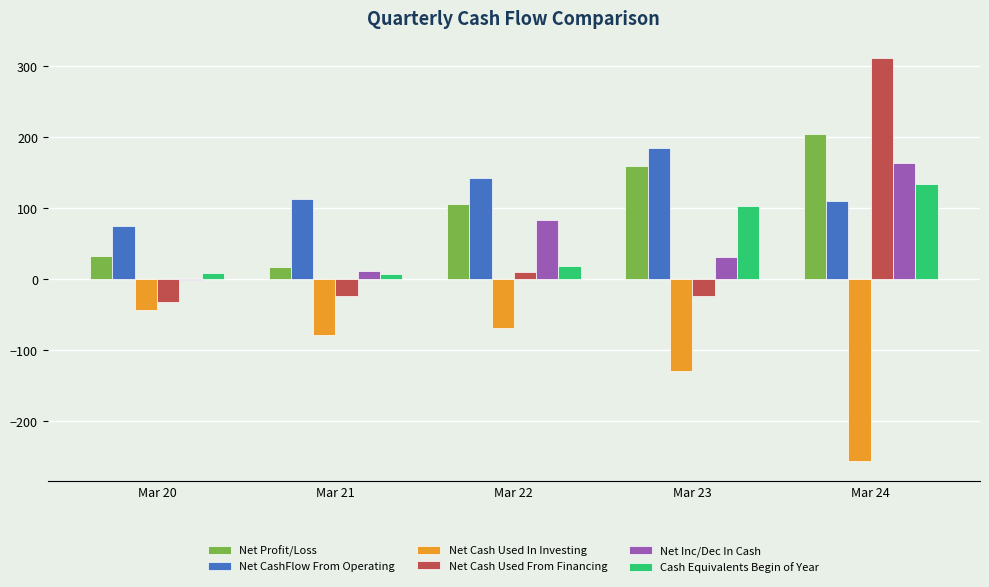

What is the sum of all Net Inc/Dec In Cash values?

289.3